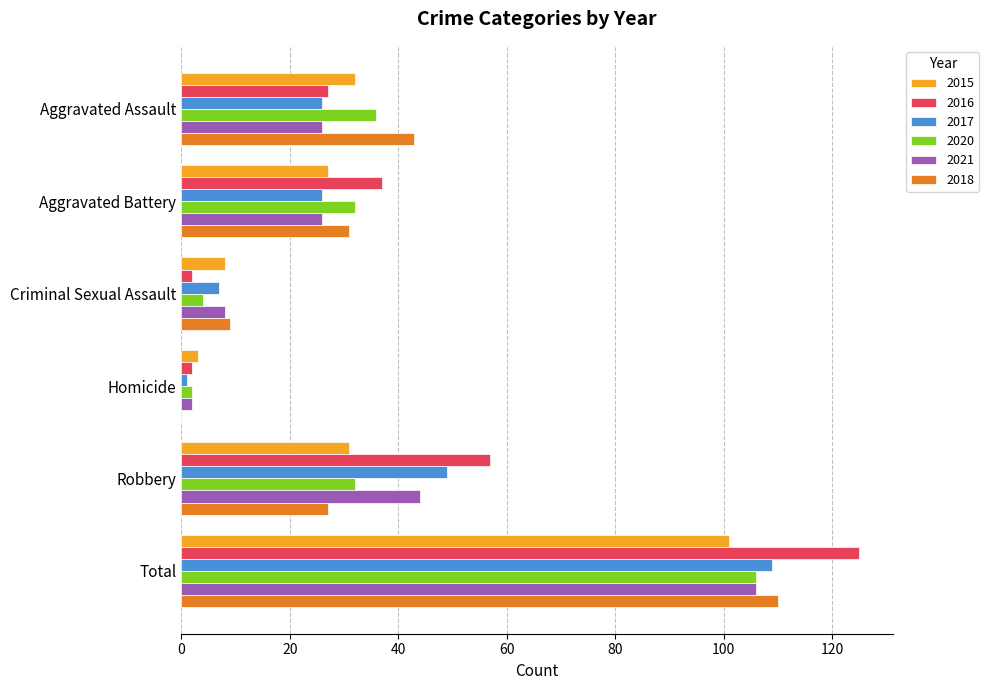

What is the average value of the 2020 series?

35